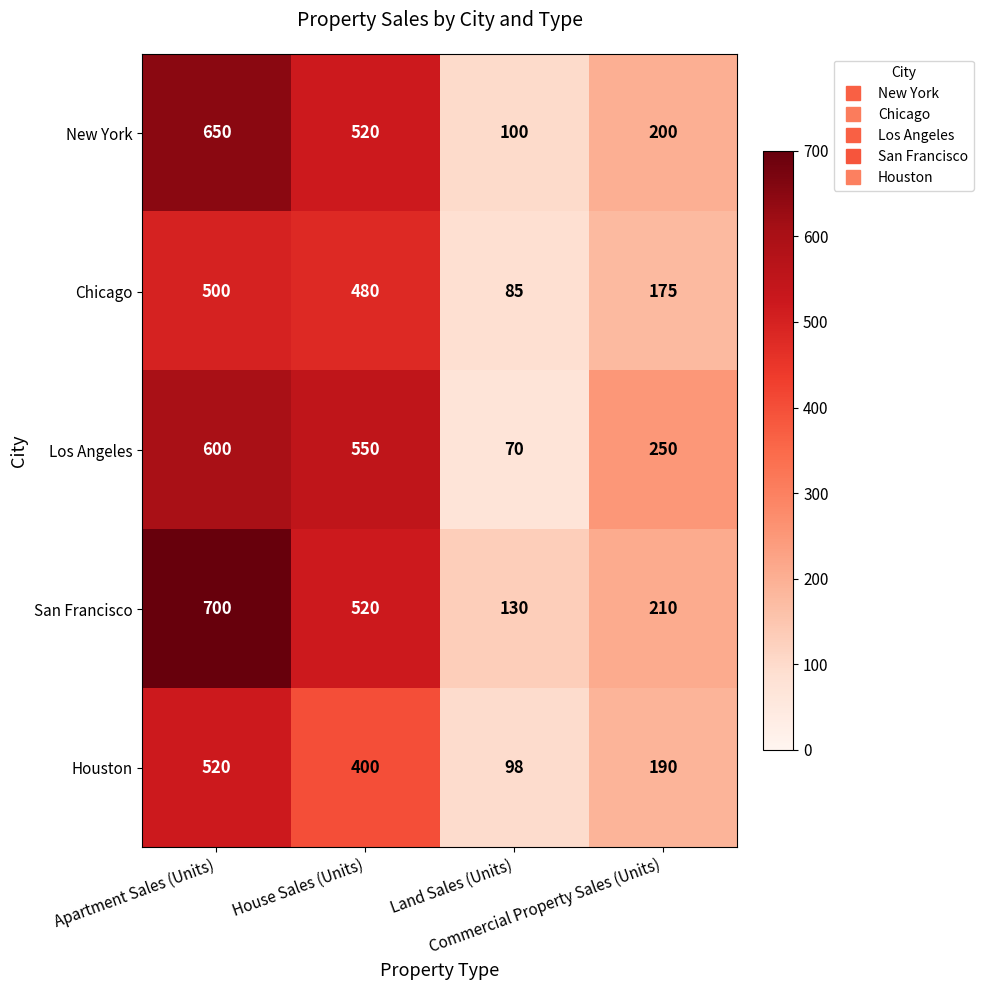

At how many categories does at least one series exceed 73?

4